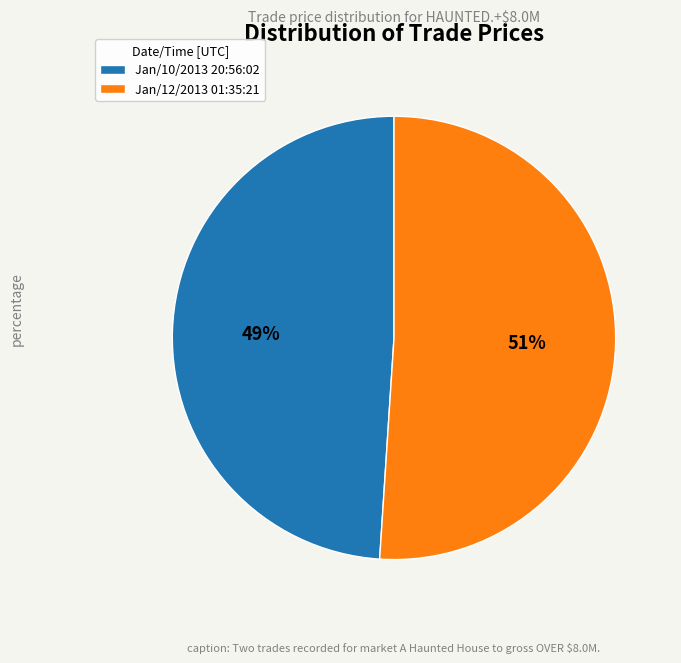

Is it true that Jan/10/2013 20:56:02 is 57% of the pie?

False